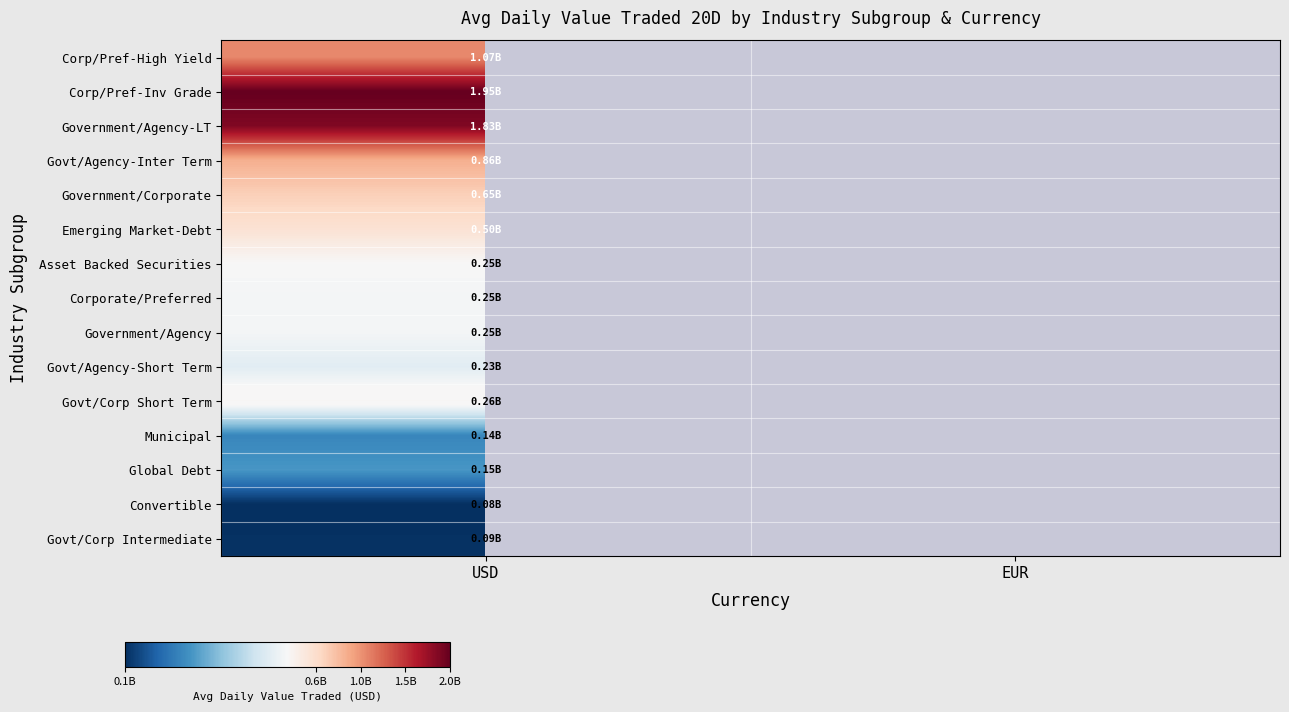

At which category does the chart reach its minimum across all series?

USD